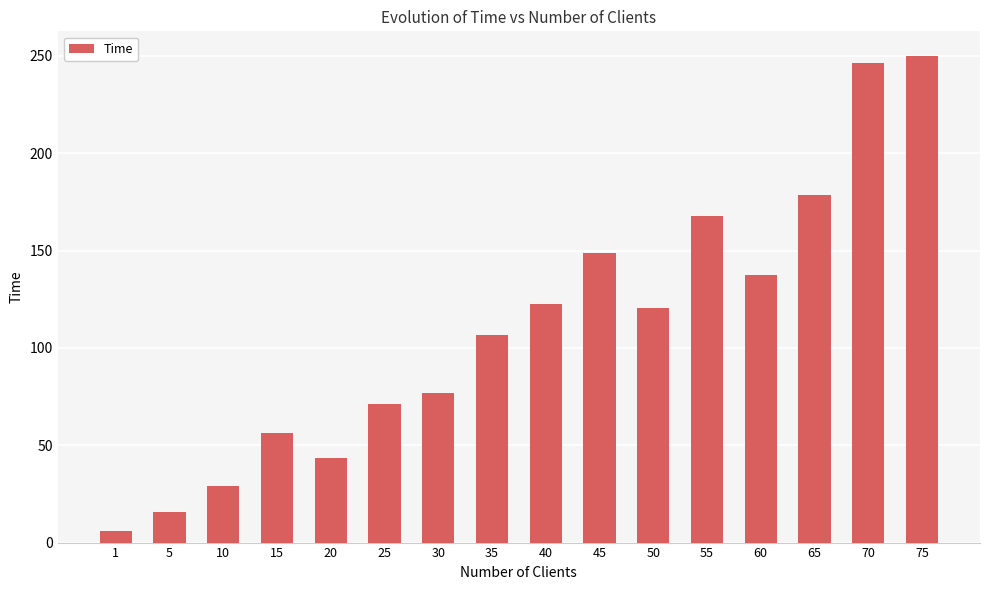

Approximately how many times larger is the value at 65 compared to 75?

0.7